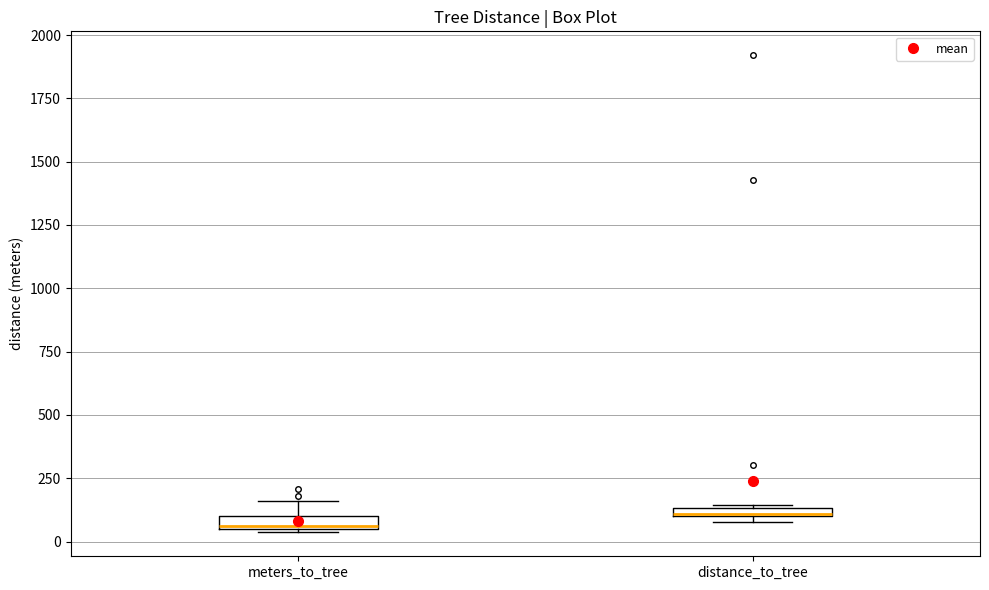

Which box has the highest median line?

distance_to_tree